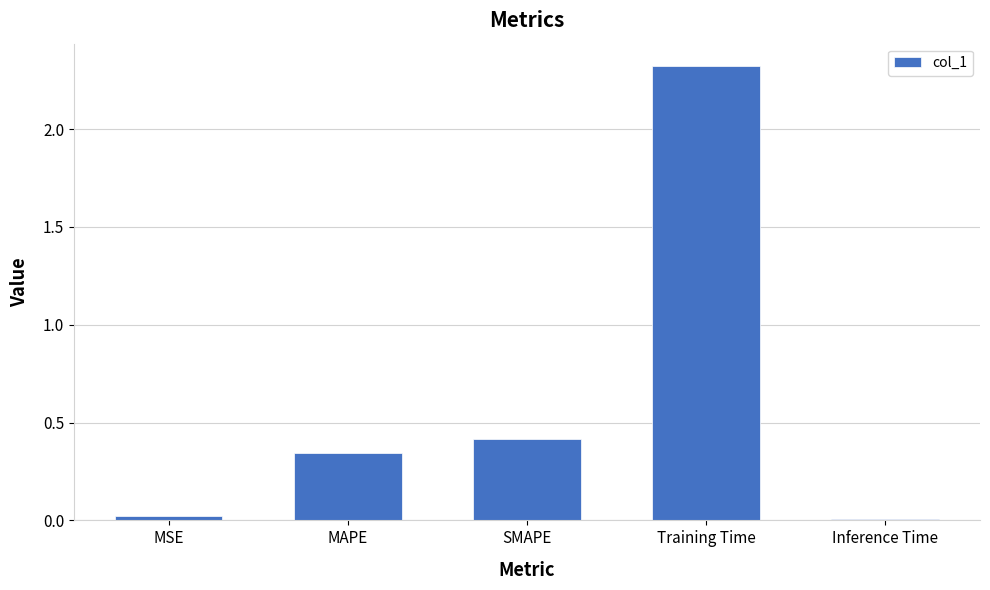

Between Training Time and Inference Time, which is larger?

Training Time